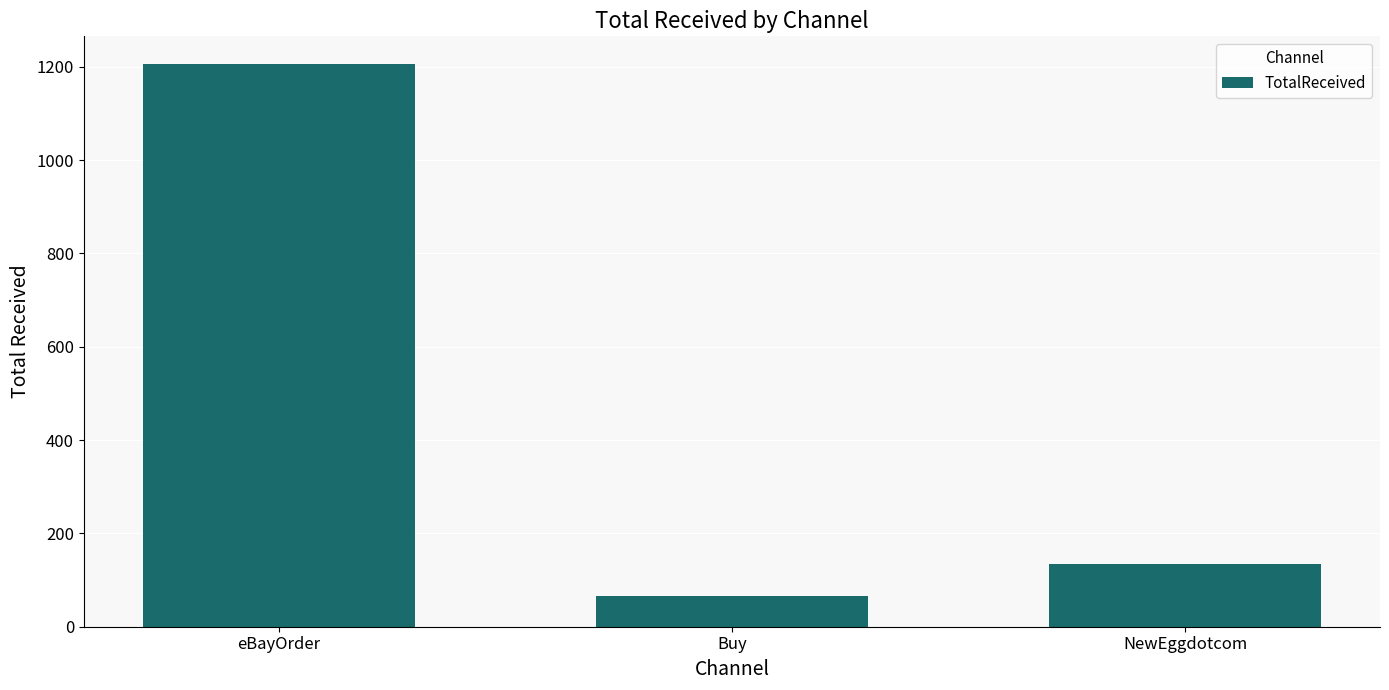

Rank the categories by value from highest to lowest.

eBayOrder, NewEggdotcom, Buy